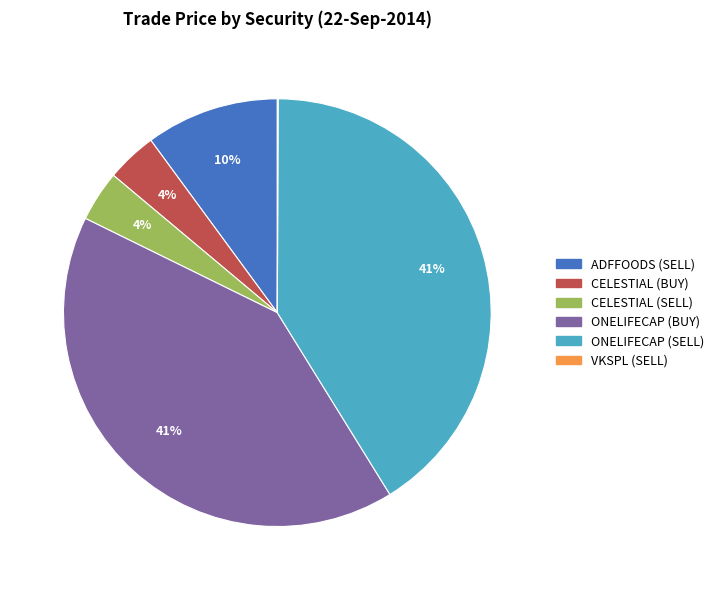

Which has a higher value, CELESTIAL (BUY) or ONELIFECAP (SELL)?

ONELIFECAP (SELL)